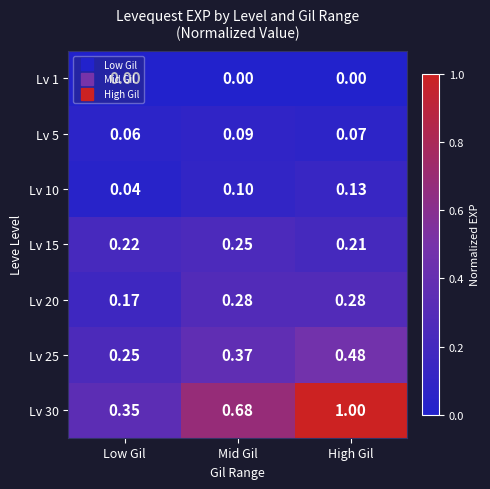

At which category does the chart reach its peak across all series?

High Gil